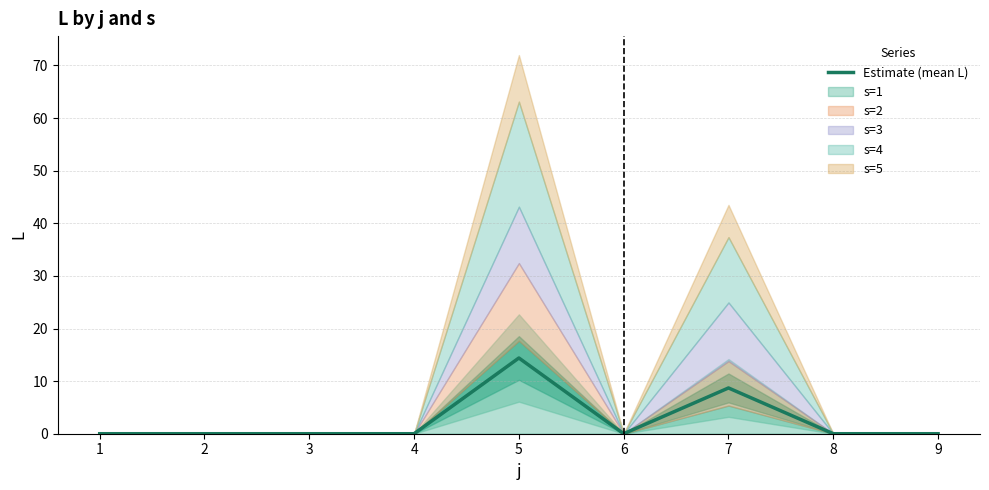

Does the chart have visible grid lines?

Yes